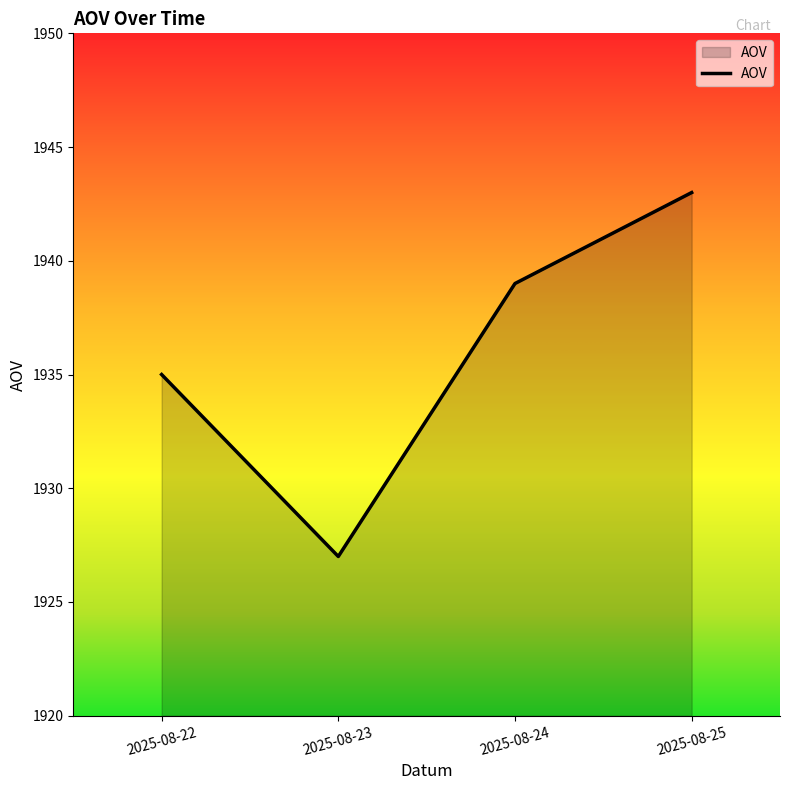

Reading left to right, what are all the values shown in this chart?

1935	1927	1939	1943